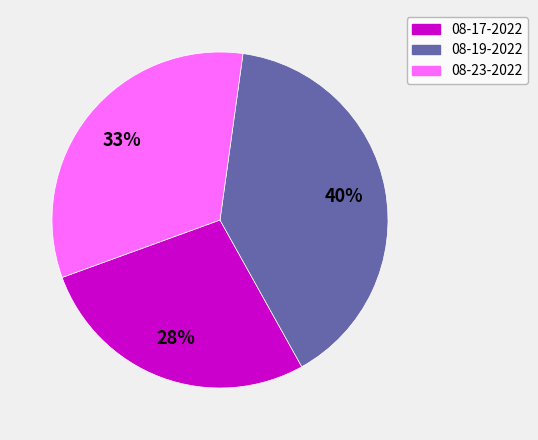

Is there any slice that represents more than half of the pie?

No